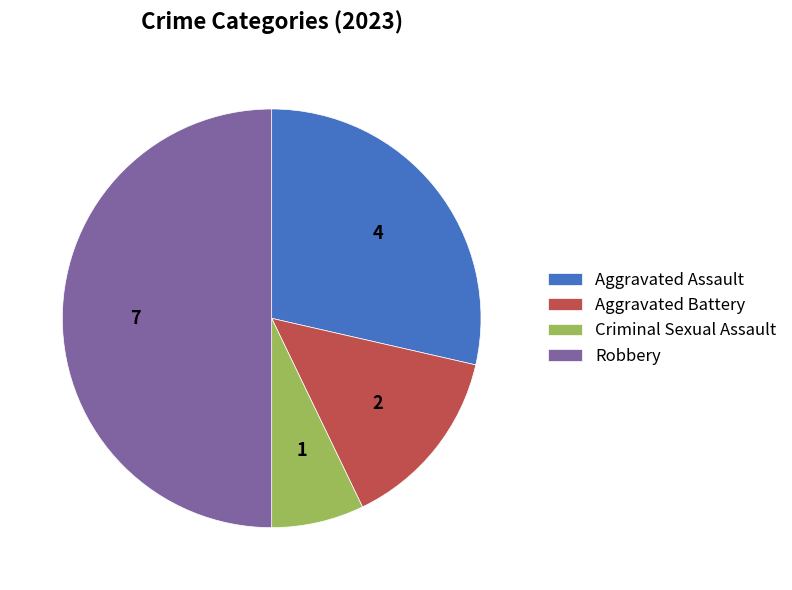

Which category has the smallest portion of the pie?

Criminal Sexual Assault